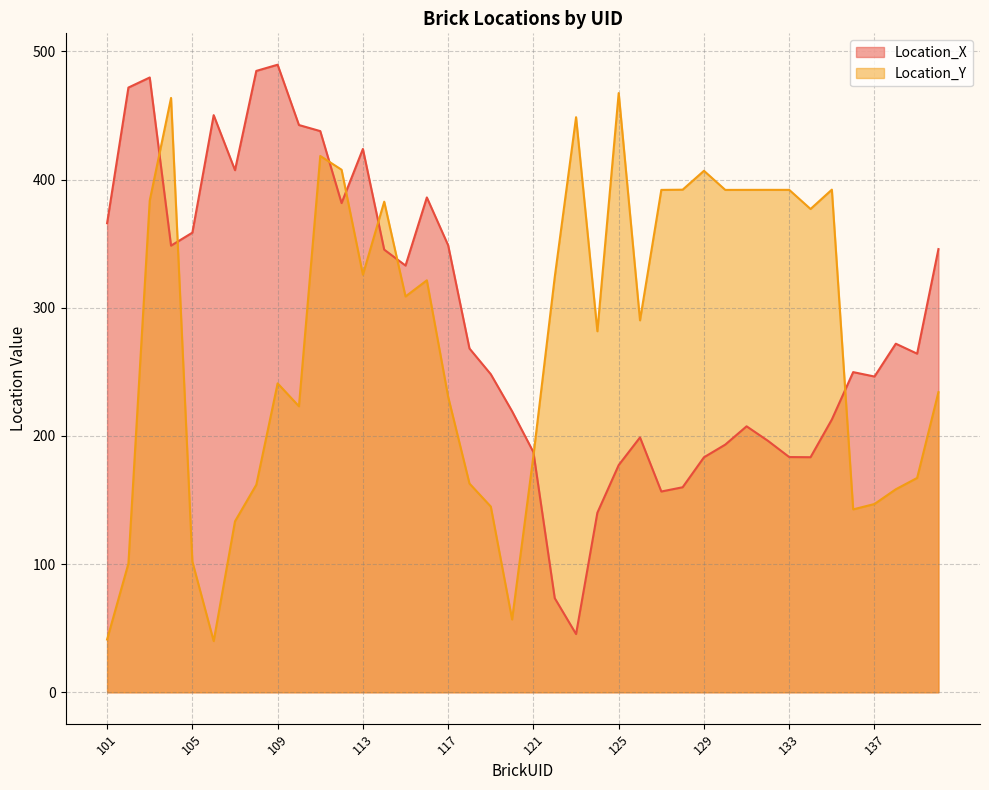

At which category does Location_X reach its first local peak?

103